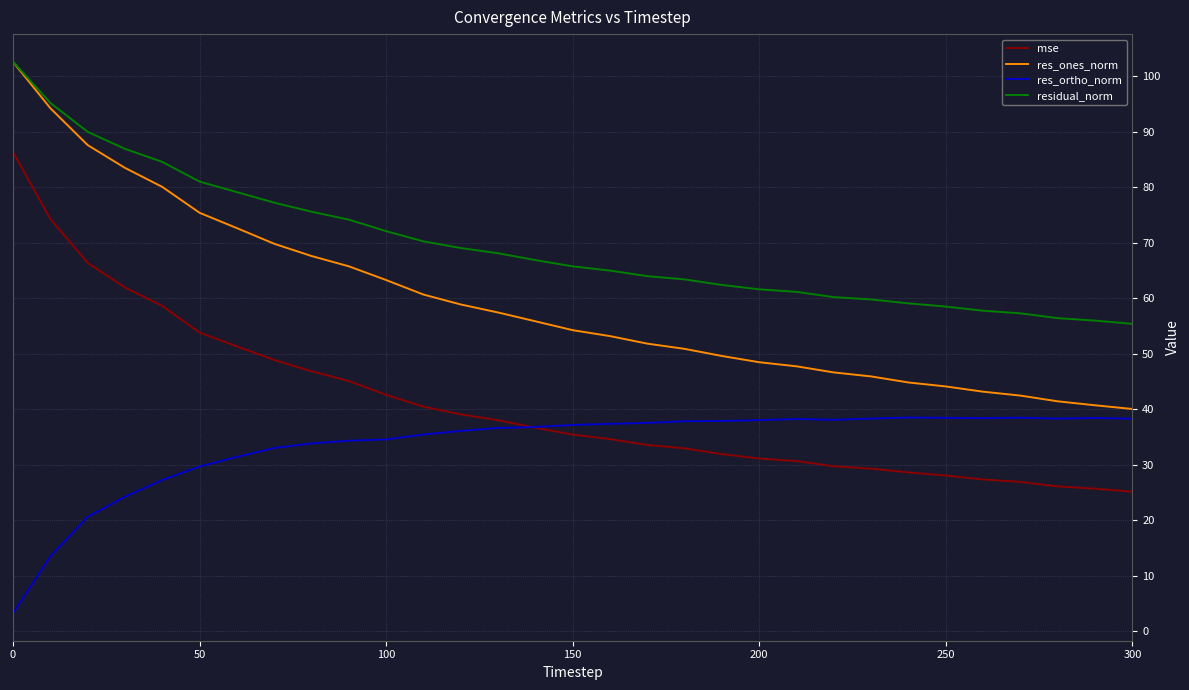

True or false: mse and residual_norm intersect in this chart.

False